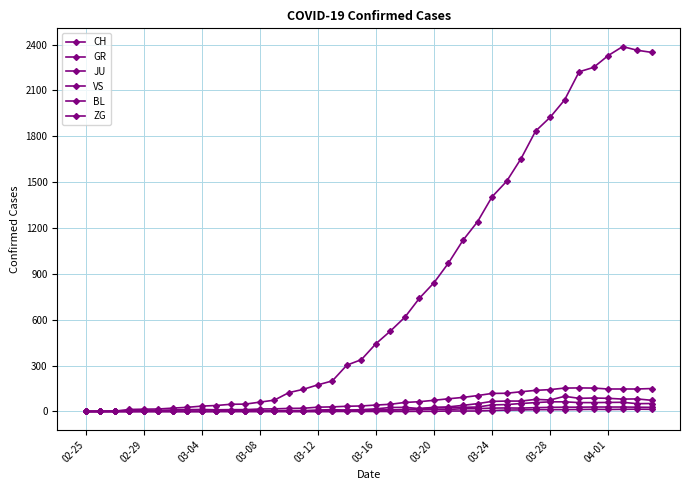

What is the sum of all CH values?

32444